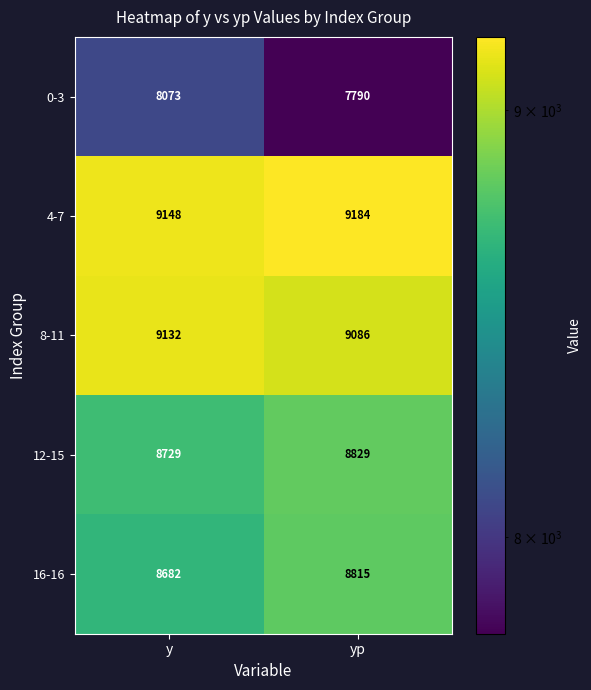

True or false: 4-7 has a value of 9148 at y.

True